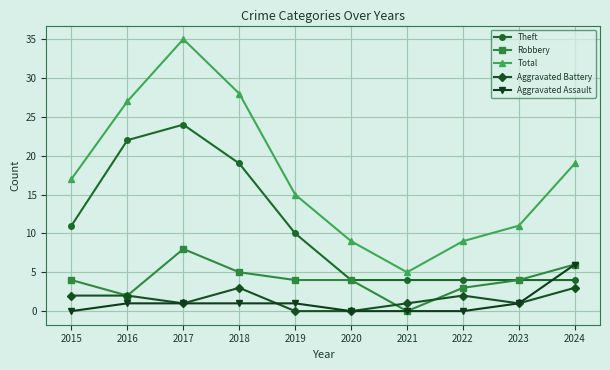

After their last crossing, which series has the higher values: Aggravated Battery or Robbery?

Robbery